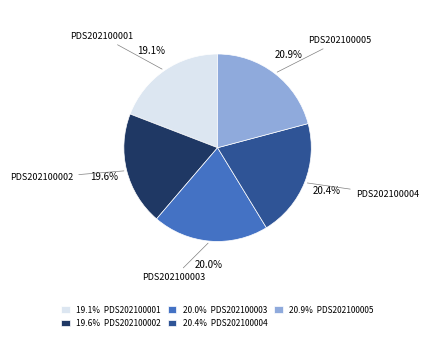

Is PDS202100001 the majority of the pie?

No